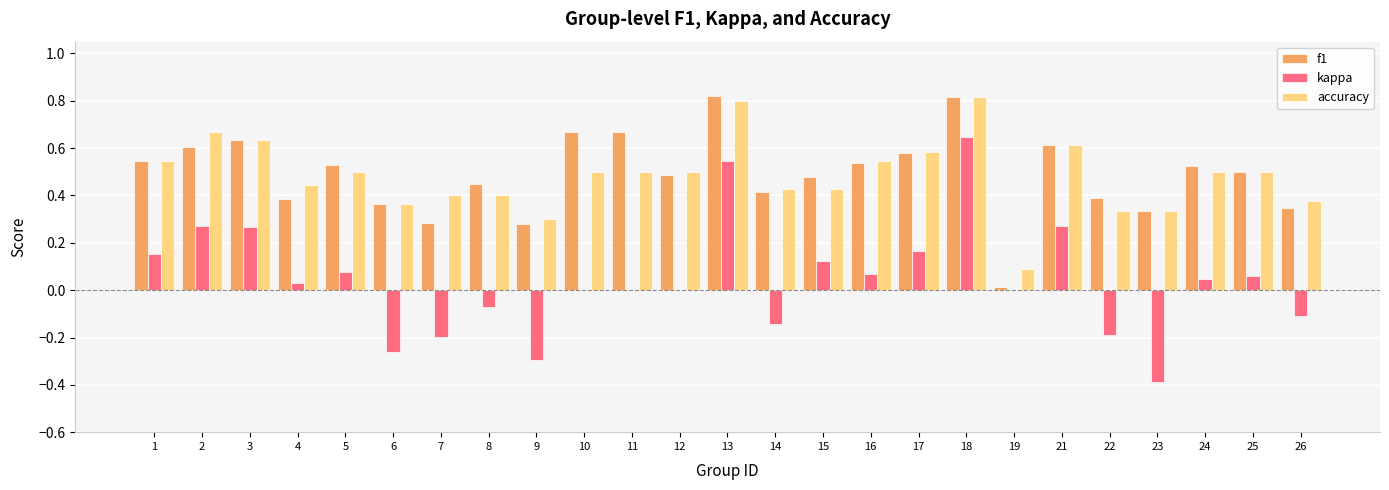

Is the value of f1 at 2 greater than the value of kappa at 2?

Yes